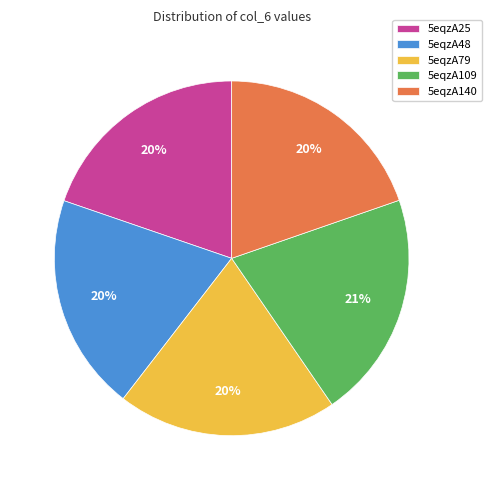

The 5eqzA109 slice represents 21% of the pie. True or false?

True